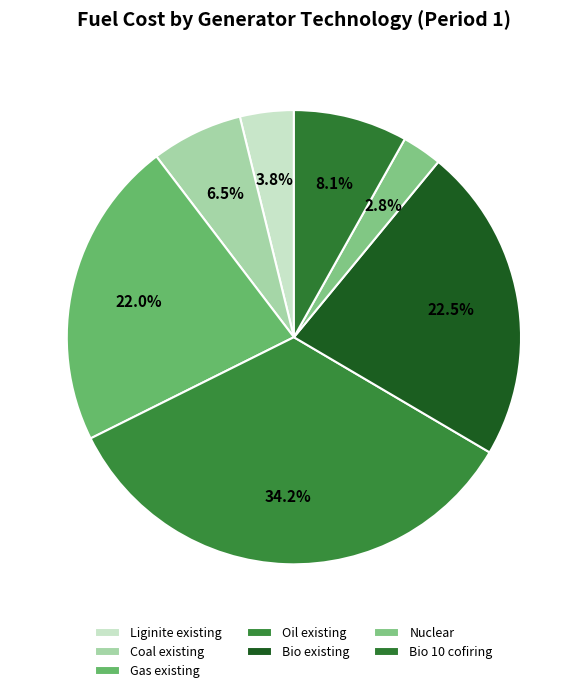

Which slice is the largest?

Oil existing